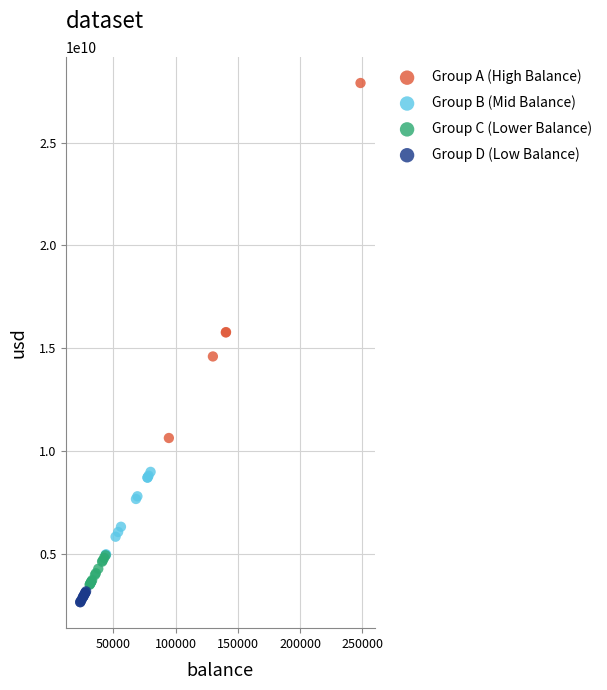

Which series contains the highest Y value?

Group A (High Balance)